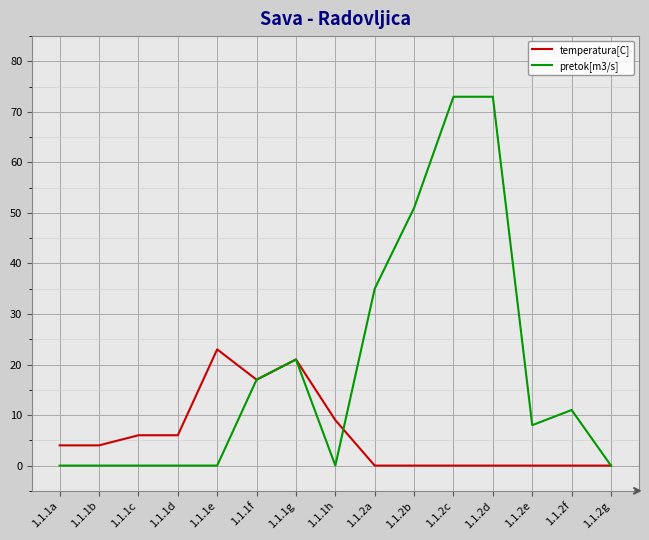

Does the chart have visible grid lines?

Yes